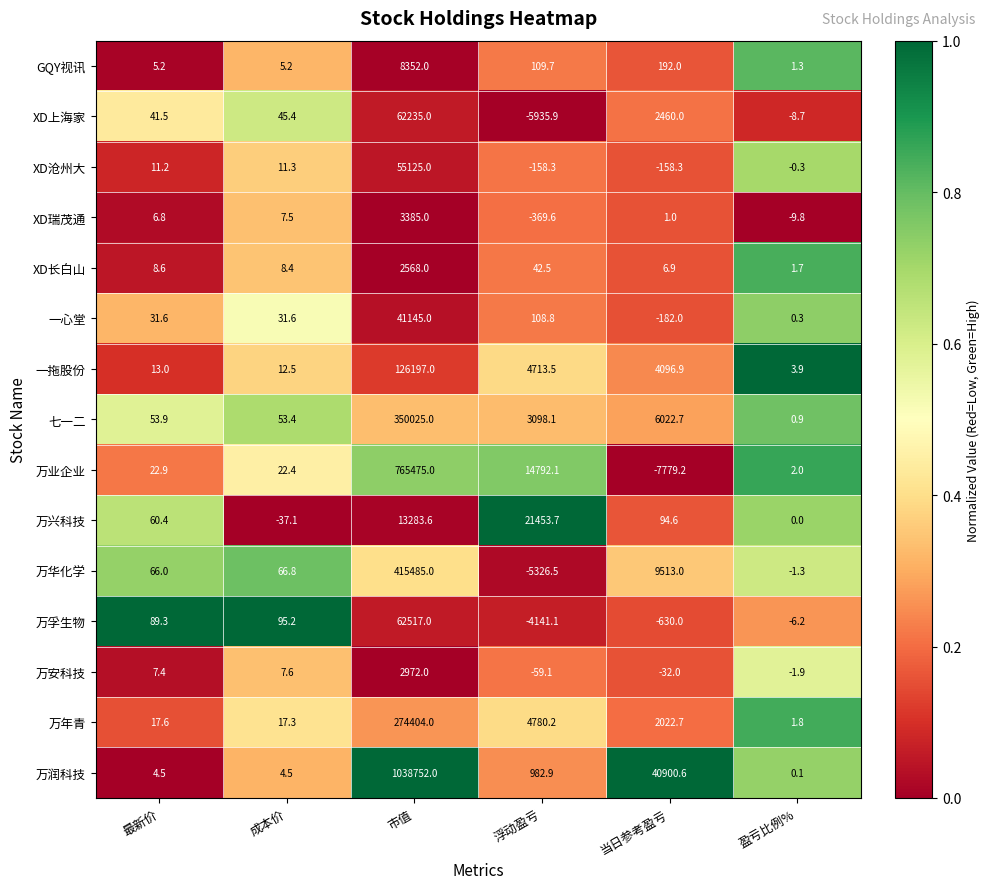

What is the difference between the GQY视讯 values at 浮动盈亏 and 最新价?

104.5